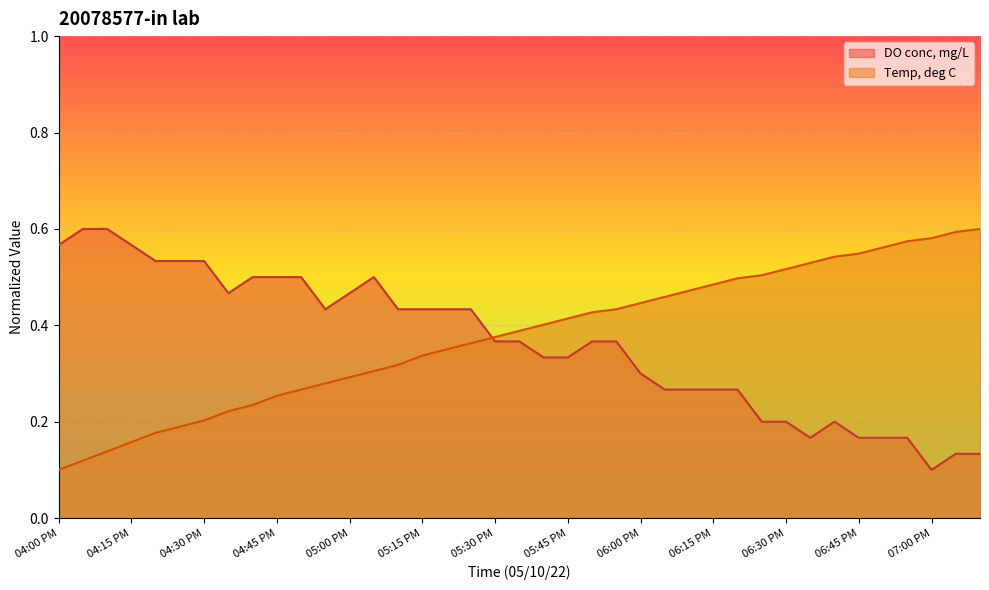

Between 06:05 PM and 07:10 PM, which series saw the biggest shift?

Temp, deg C